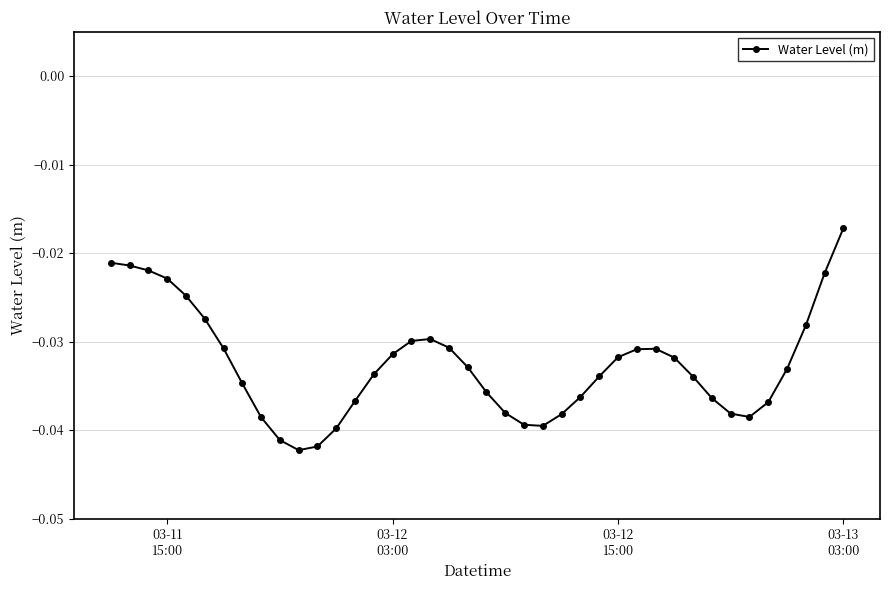

Count the number of data series in this chart.

1